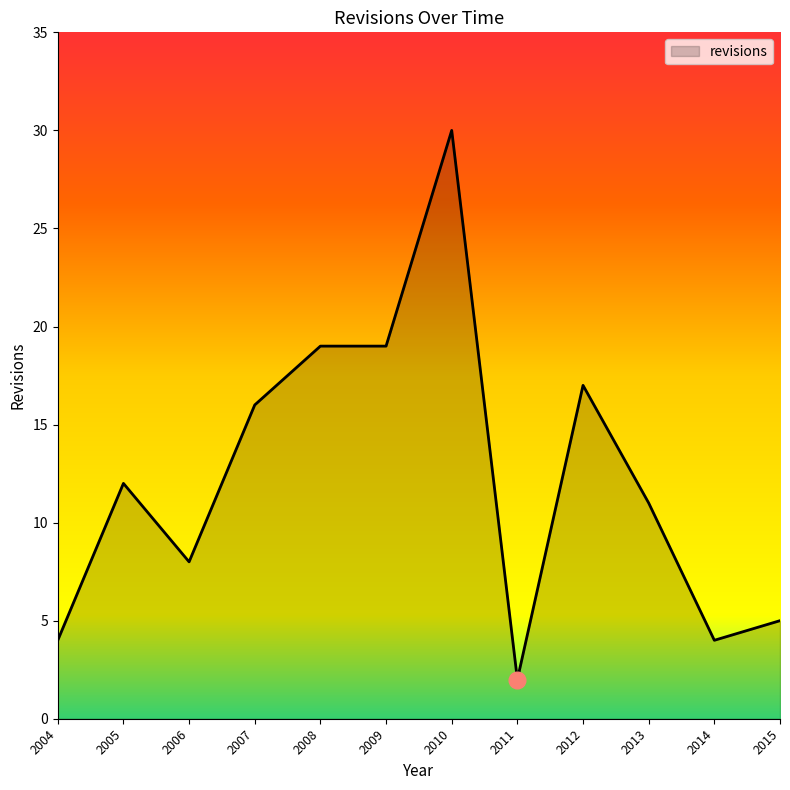

What is the minimum value shown in the chart?

2